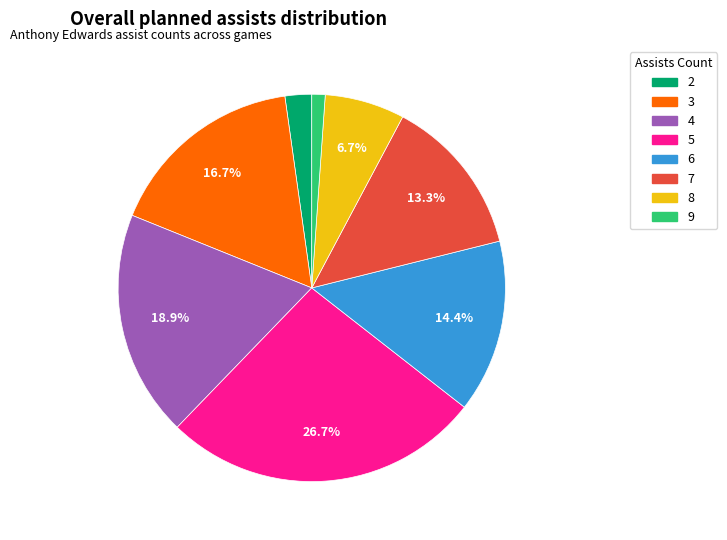

The 9 slice represents 22% of the pie. True or false?

False